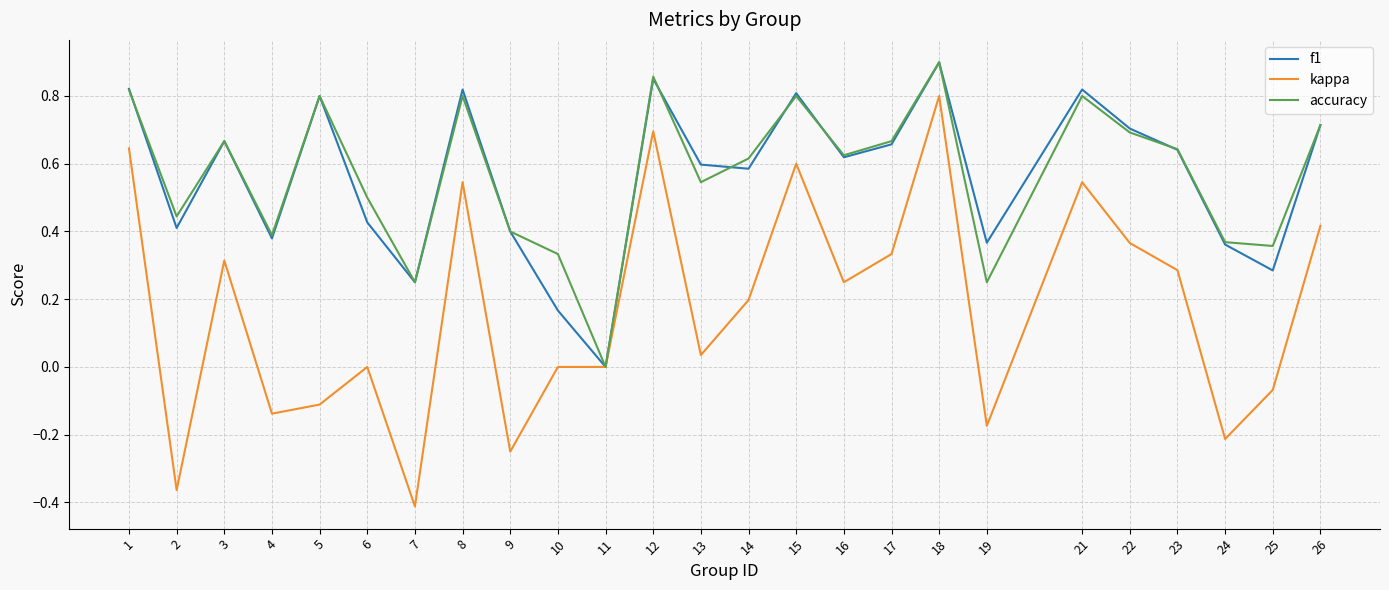

The kappa series shows -0.3 at 24. True or false?

False